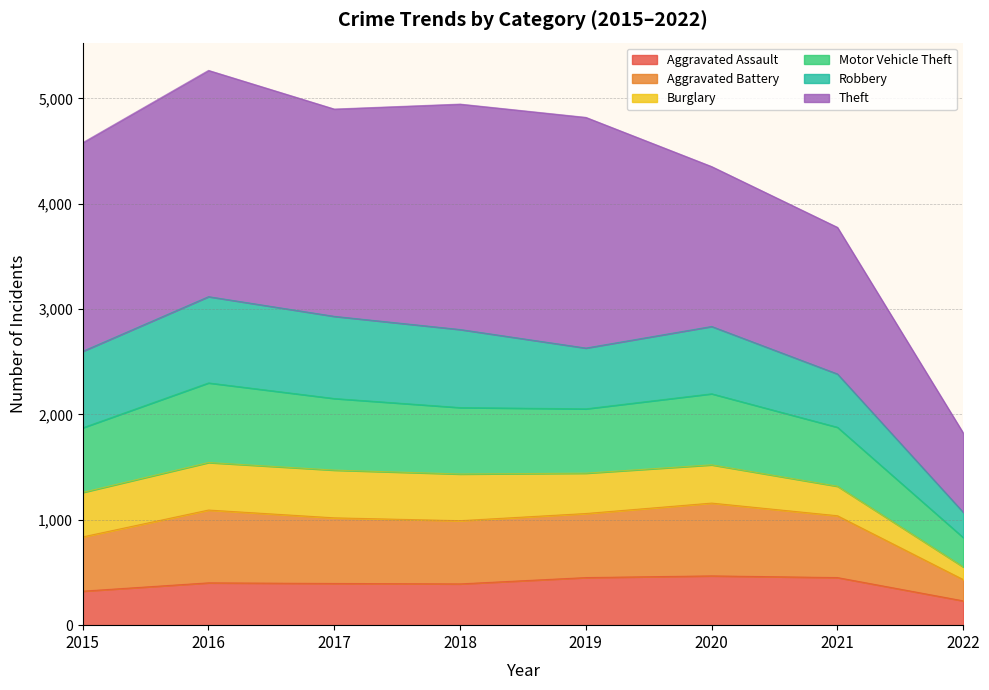

What is the sum of the Aggravated Assault values at 2021 and 2019?

904